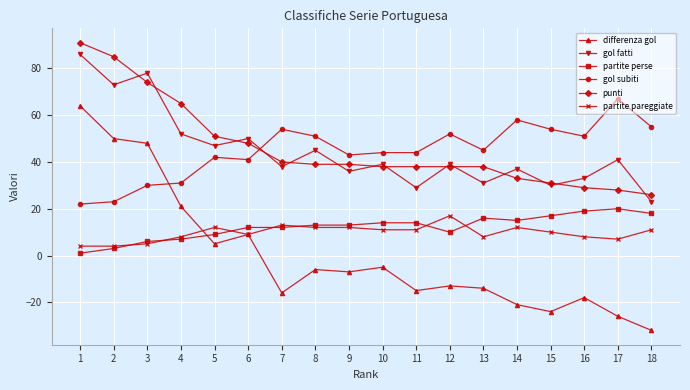

True or false: gol fatti and differenza gol intersect in this chart.

False